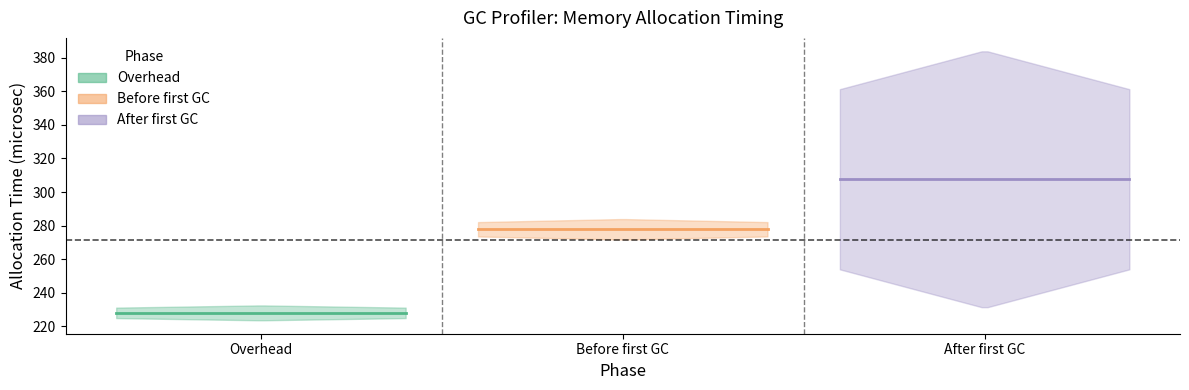

At which label is min closest to 249?

After first GC